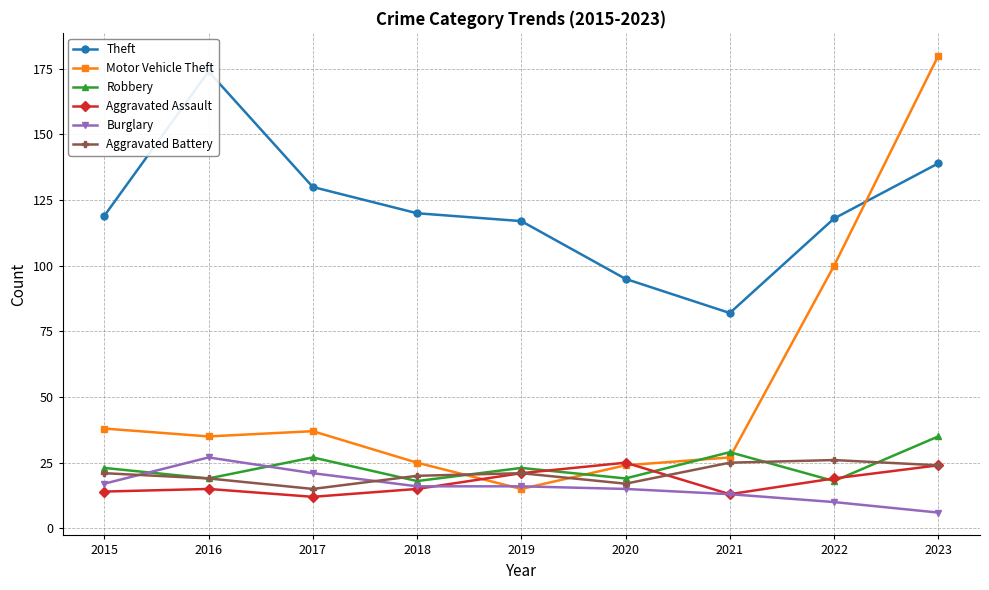

What are all the series names shown in the legend?

Theft, Motor Vehicle Theft, Robbery, Aggravated Assault, Burglary, Aggravated Battery